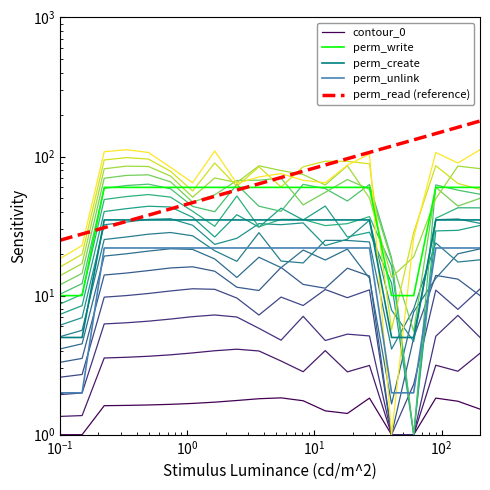

Is the value of contour_0 at $\mathdefault{10^{-1}}$ greater than the value of perm_unlink at 15?

No